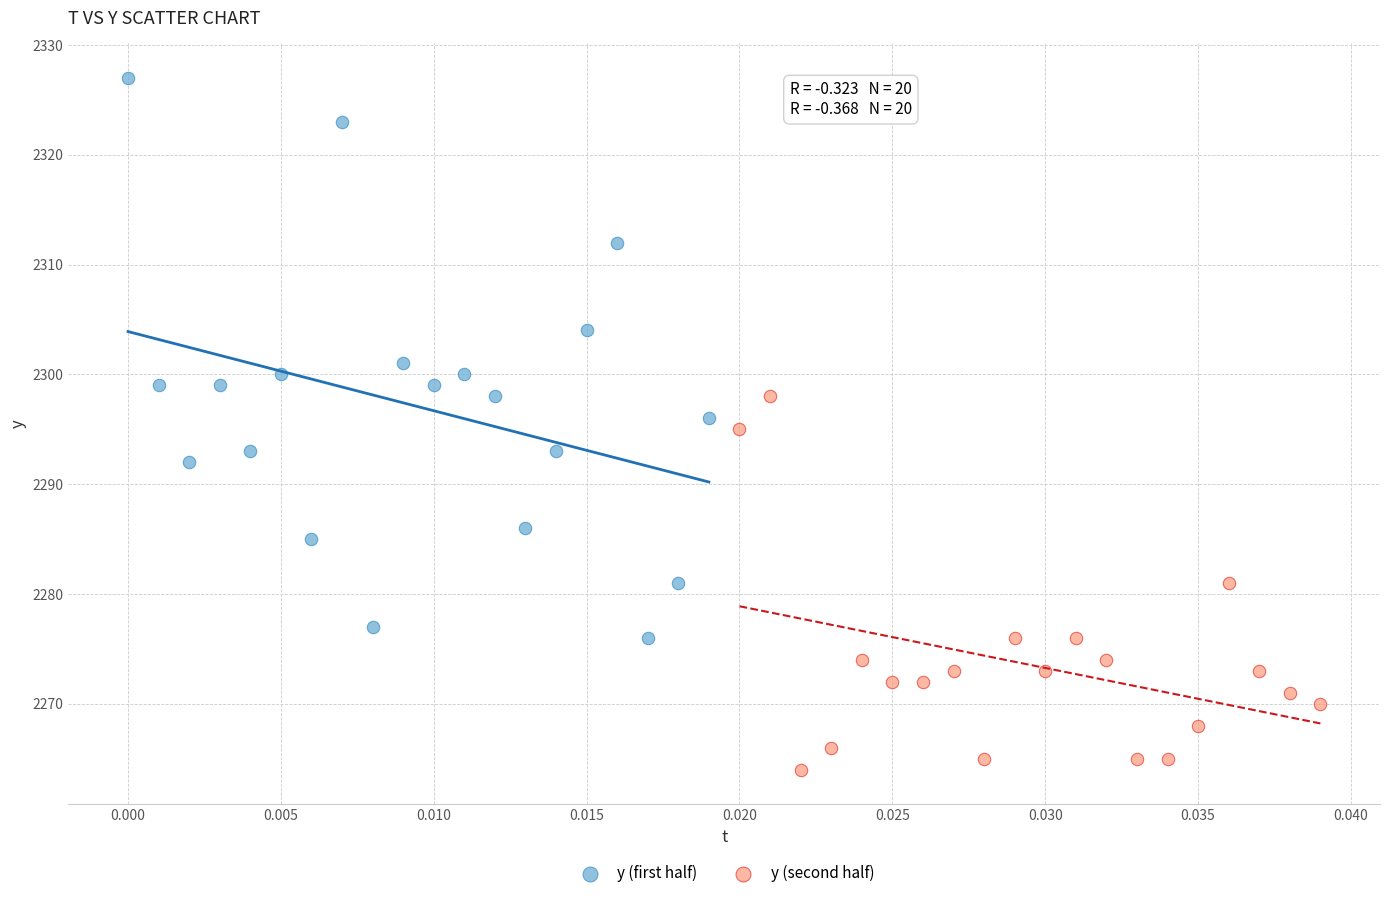

Which series has the largest Y range (max minus min)?

y (first half)